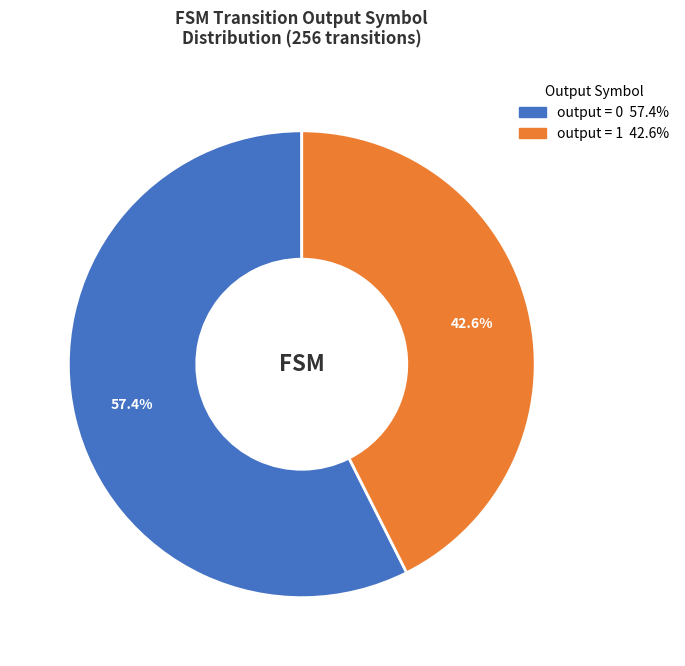

To the nearest percent, what is the difference between the largest and smallest slice percentages?

15%